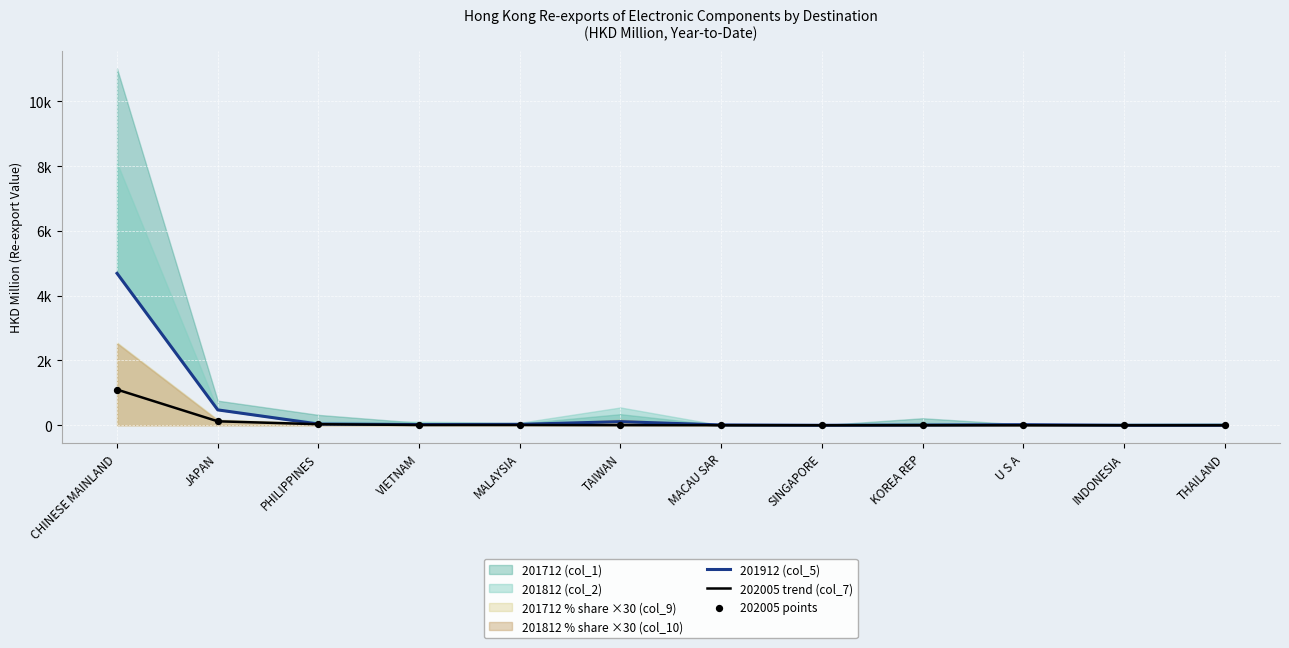

Which series contains the lowest Y value?

202005 trend (col_7)